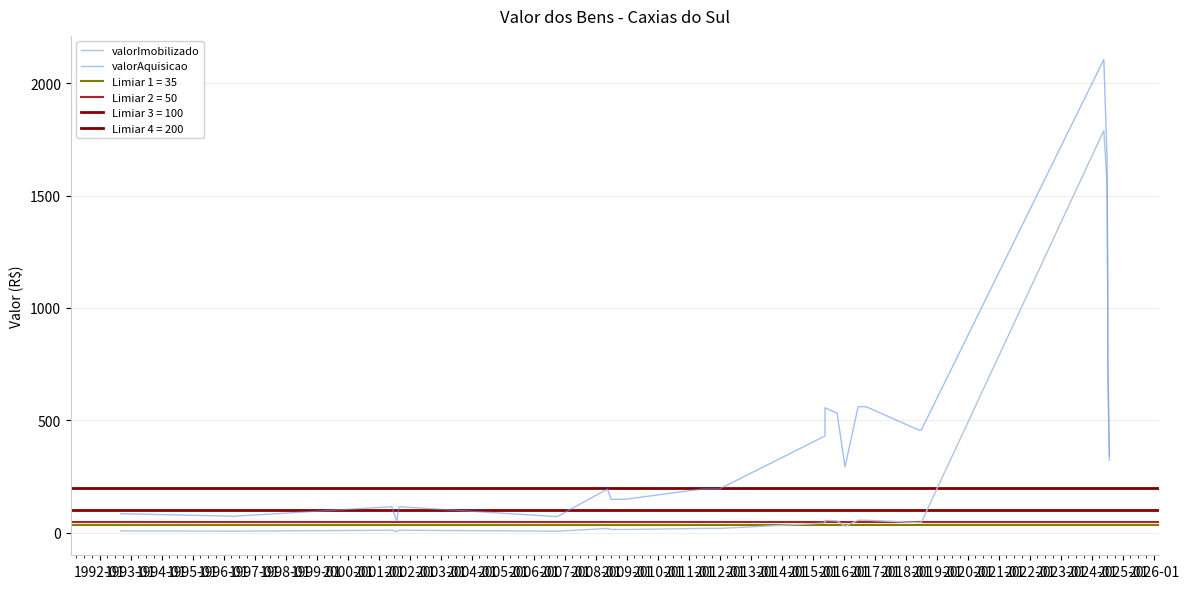

What is the lowest value of the valorImobilizado series?

5.2